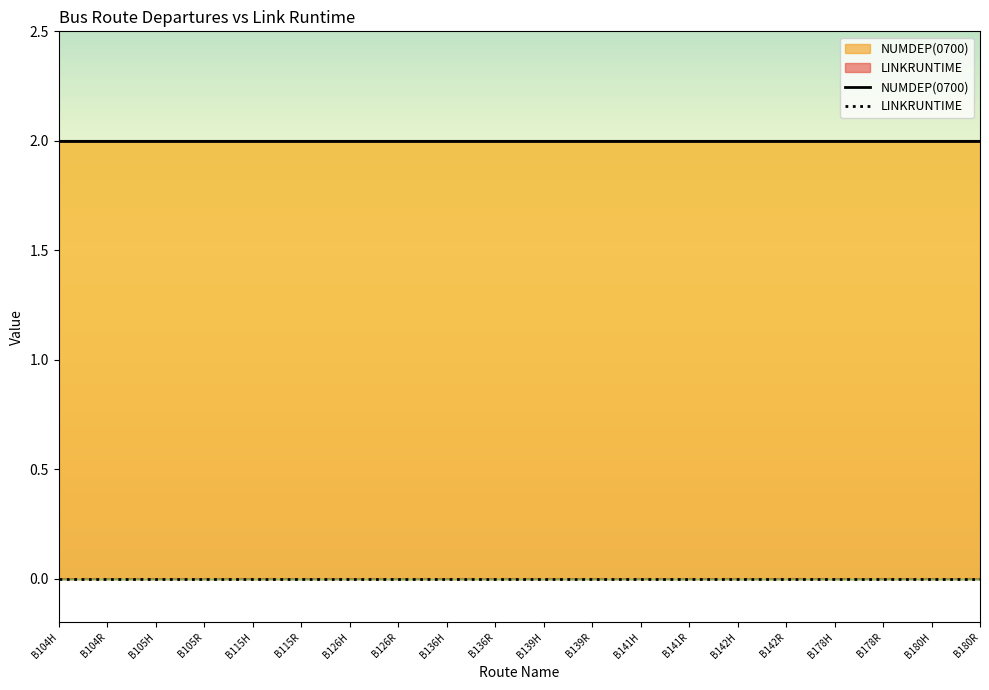

Reading left to right, list all the values displayed in this chart.

LINKRUNTIME: 0	0	0	0	0	0	0	0	0	0	0	0	0	0	0	0	0	0	0	0
NUMDEP(0700): 2	2	2	2	2	2	2	2	2	2	2	2	2	2	2	2	2	2	2	2